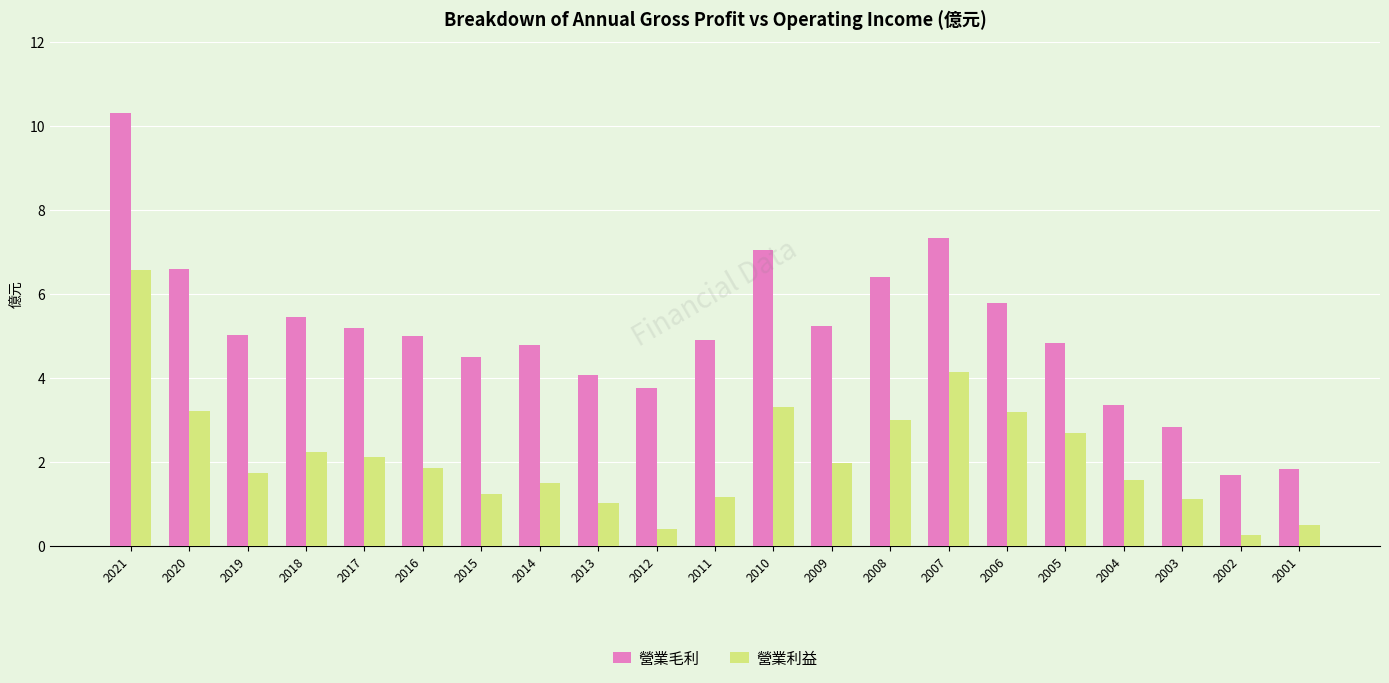

Count the number of categories in the chart.

21